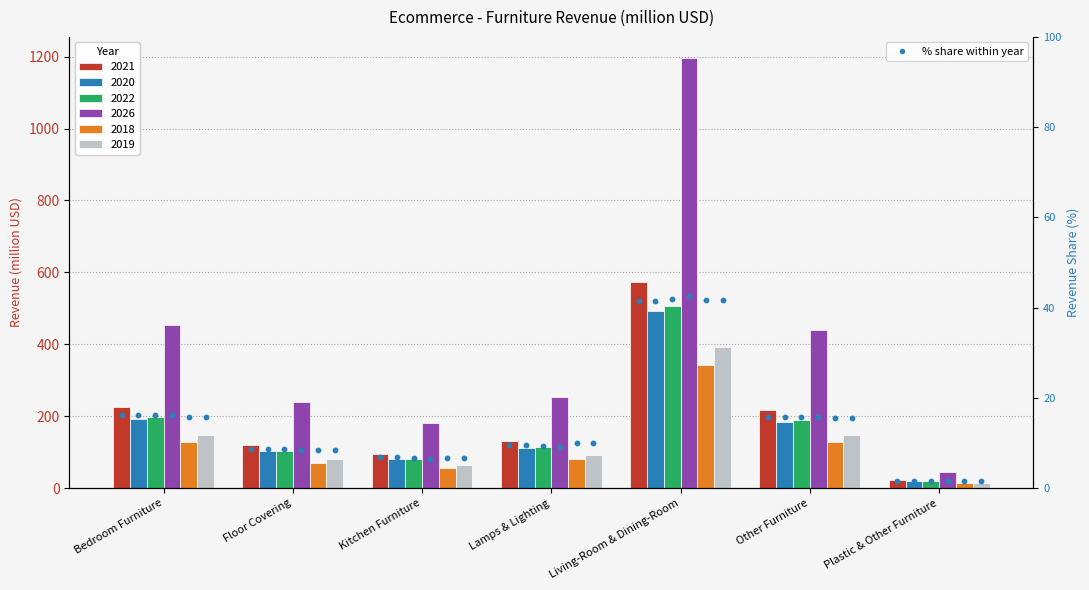

Which has a higher value, Other Furniture or Floor Covering?

Other Furniture